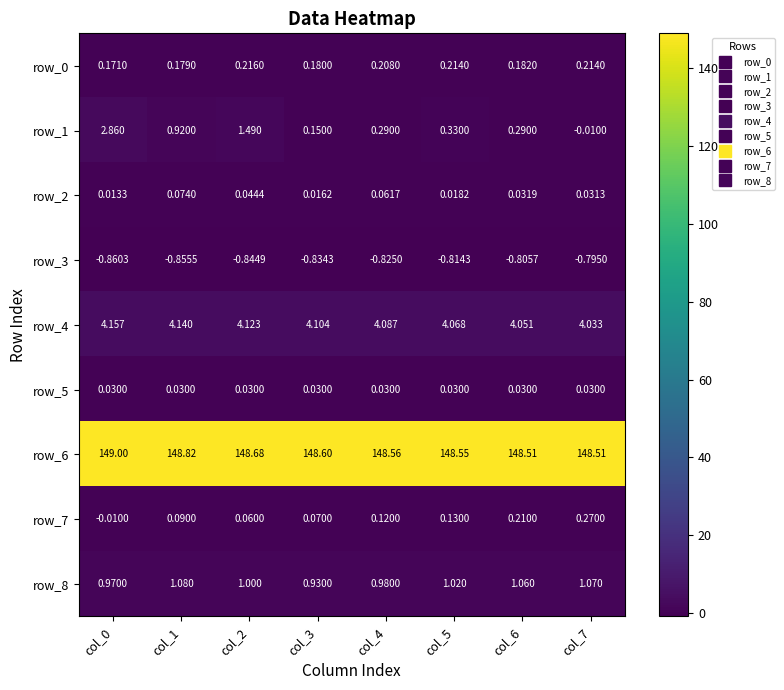

What is the greatest value displayed?

149.0